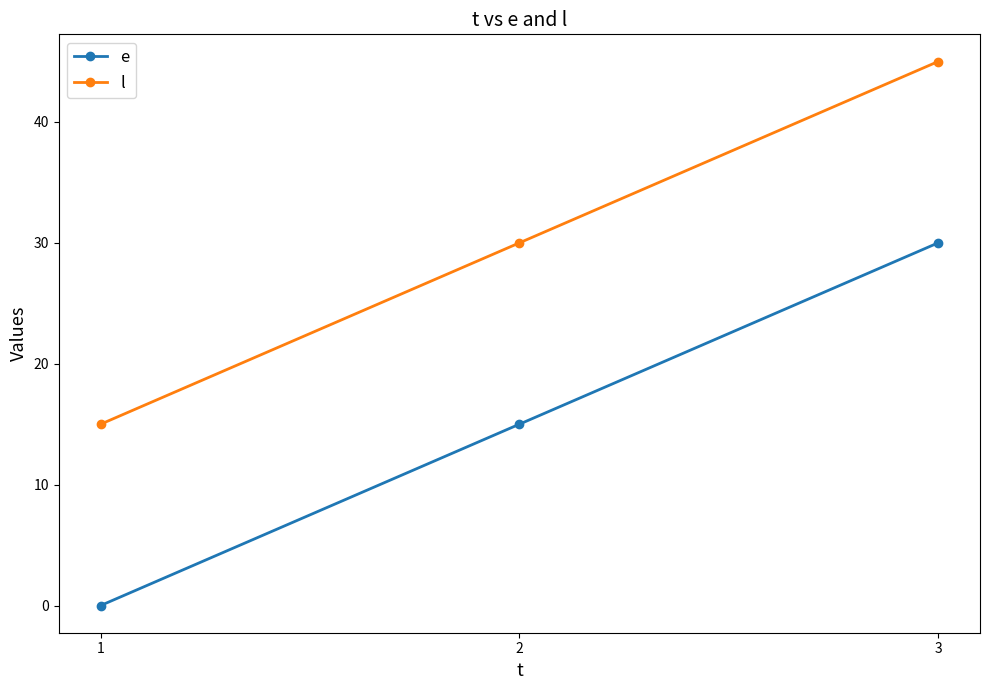

Which label corresponds to the smallest value in the chart?

1